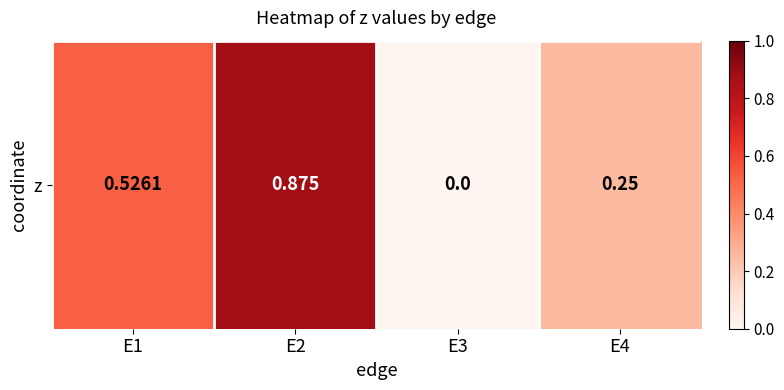

At which category does the chart reach its minimum across all series?

E3